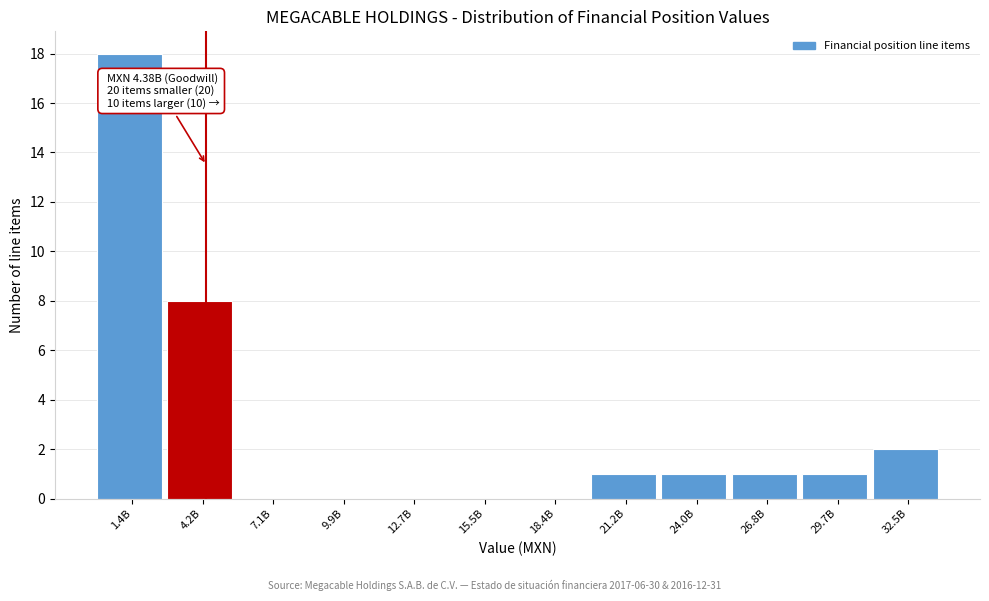

Reading left to right, list all the values displayed in this chart.

1.4B=18	4.2B=8	7.1B=0	9.9B=0	12.7B=0	15.5B=0	18.4B=0	21.2B=1	24.0B=1	26.8B=1	29.7B=1	32.5B=2